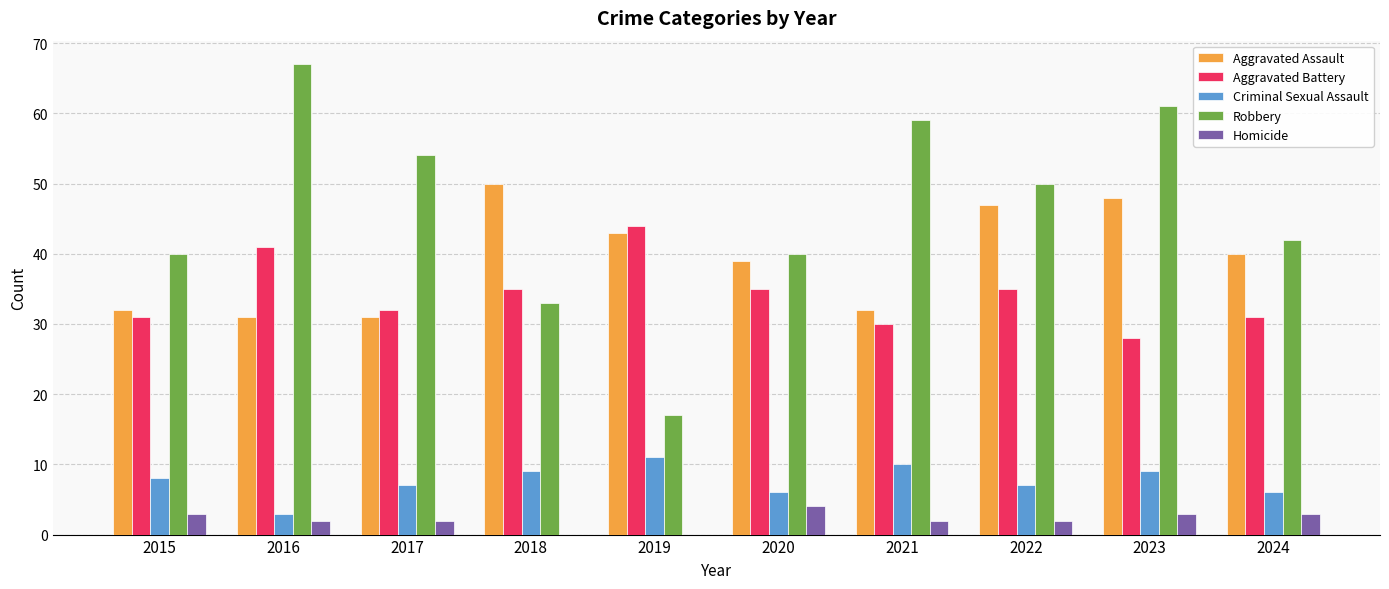

Reading left to right, transcribe all the data shown in this chart.

Aggravated Assault: 2015=32	2016=31	2017=31	2018=50	2019=43	2020=39	2021=32	2022=47	2023=48	2024=40
Aggravated Battery: 2015=31	2016=41	2017=32	2018=35	2019=44	2020=35	2021=30	2022=35	2023=28	2024=31
Criminal Sexual Assault: 2015=8	2016=3	2017=7	2018=9	2019=11	2020=6	2021=10	2022=7	2023=9	2024=6
Robbery: 2015=40	2016=67	2017=54	2018=33	2019=17	2020=40	2021=59	2022=50	2023=61	2024=42
Homicide: 2015=3	2016=2	2017=2	2018=0	2019=0	2020=4	2021=2	2022=2	2023=3	2024=3